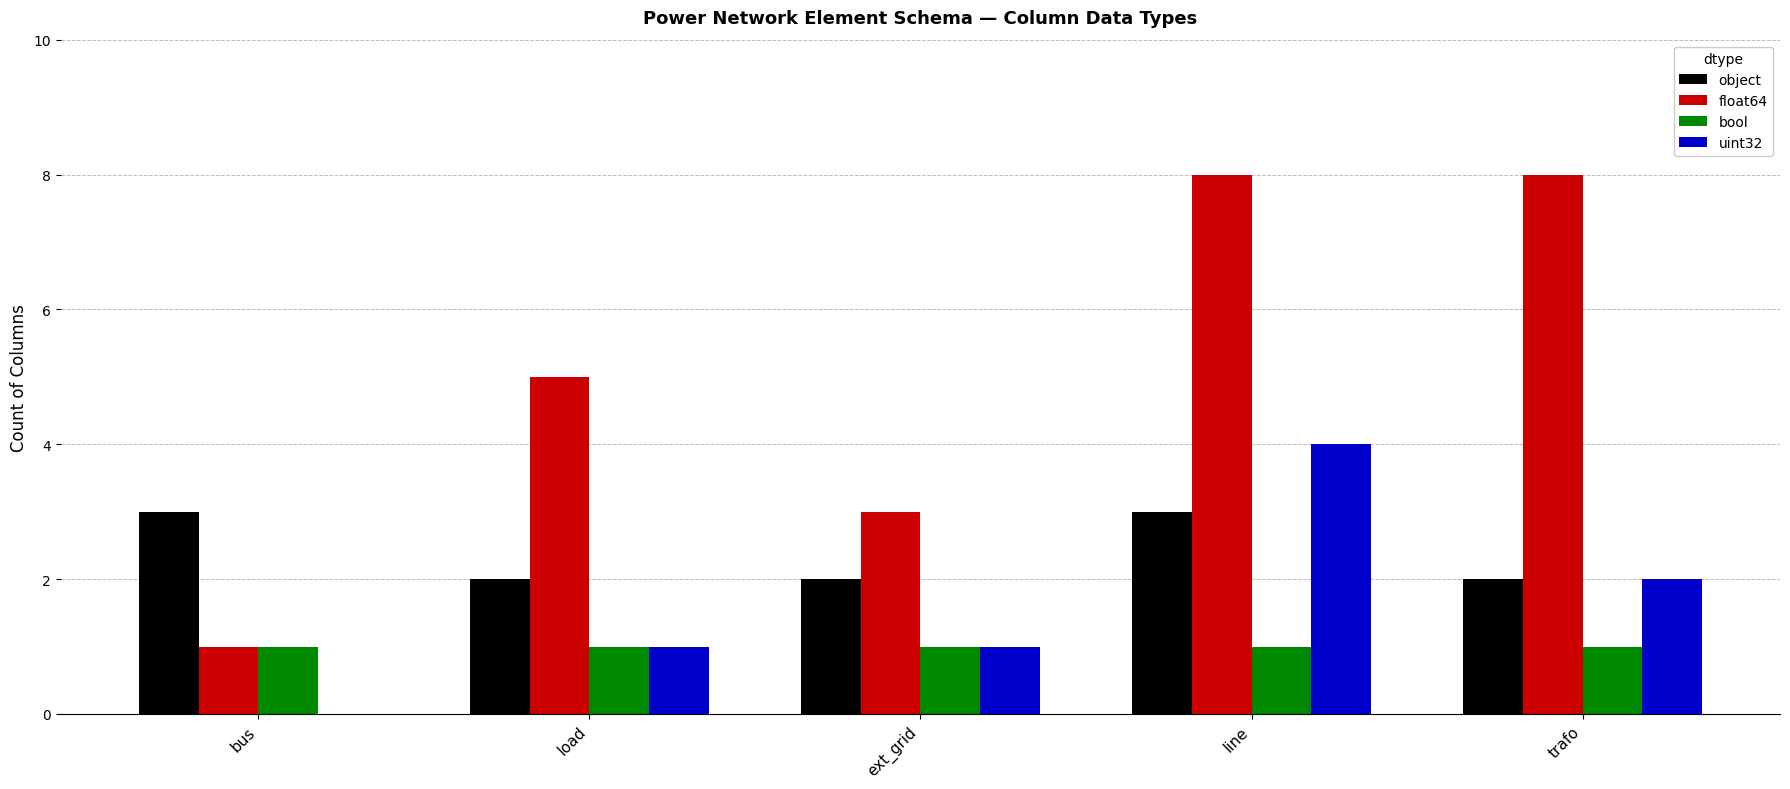

Is the value of float64 at load greater than the value of object at line?

Yes